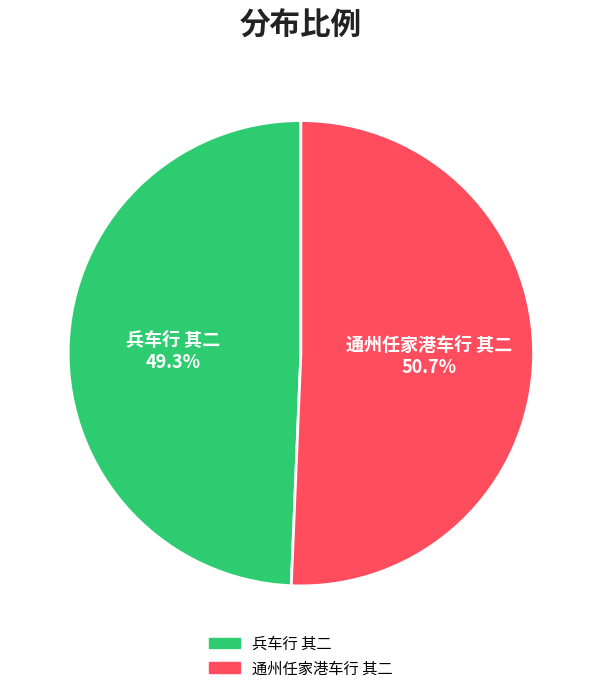

What percentage is the 通州任家港车行 其二 slice, to the nearest percent?

51%